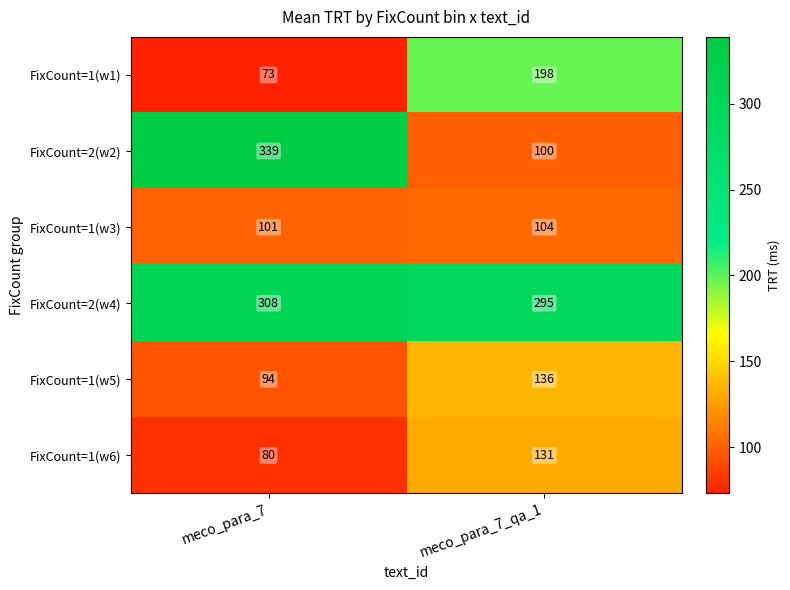

Rank the series at meco_para_7 from lowest to highest value.

FixCount=1(w1), FixCount=1(w6), FixCount=1(w5), FixCount=1(w3), FixCount=2(w4), FixCount=2(w2)